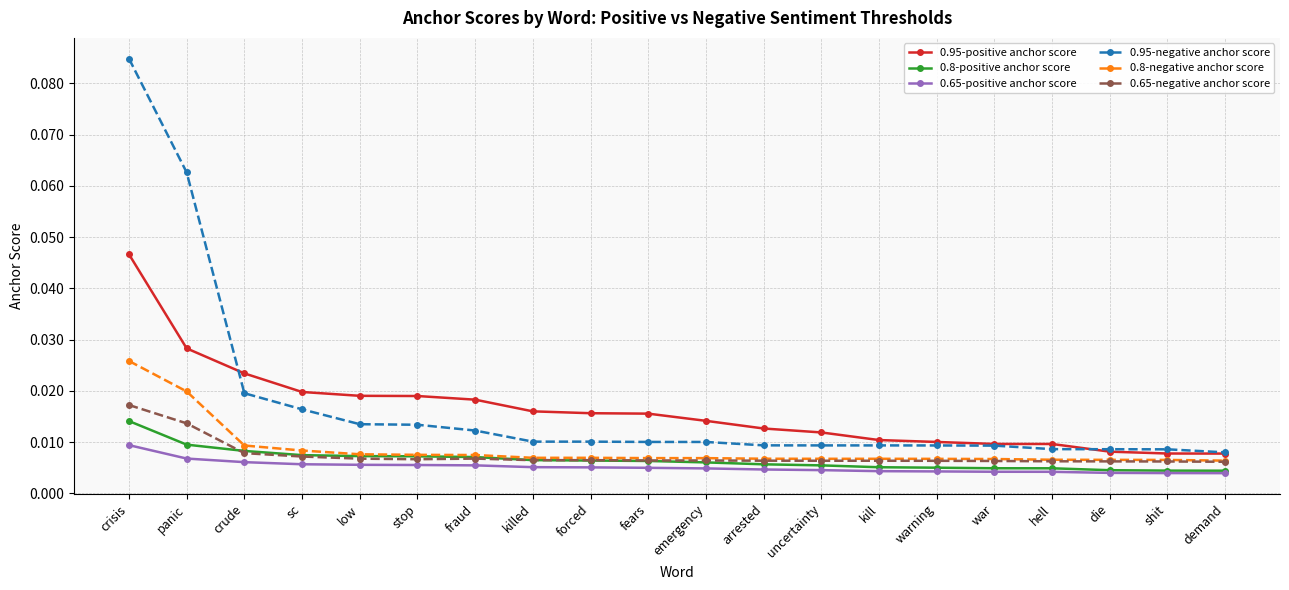

True or false: 0.65-negative anchor score and 0.95-positive anchor score intersect in this chart.

False